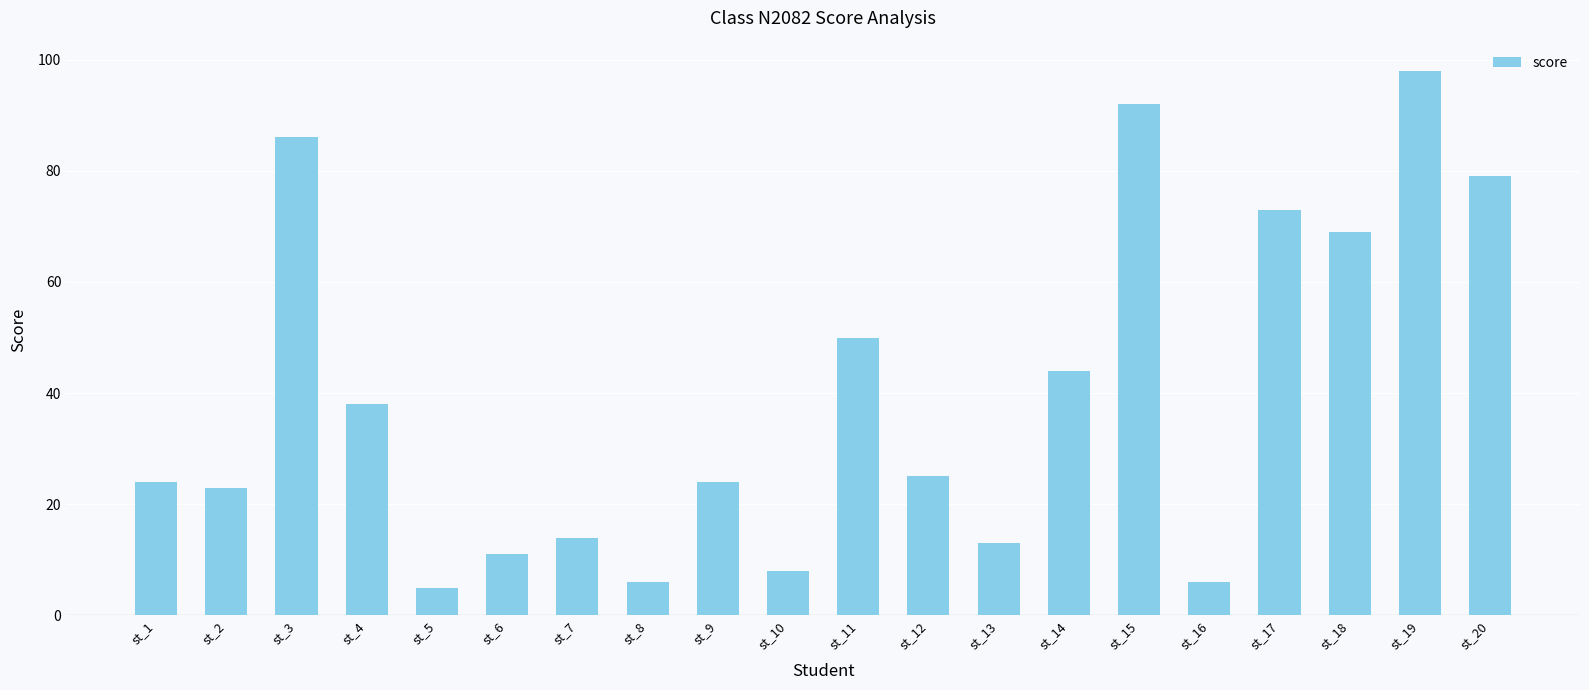

At which category does the chart reach its minimum across all series?

st_5